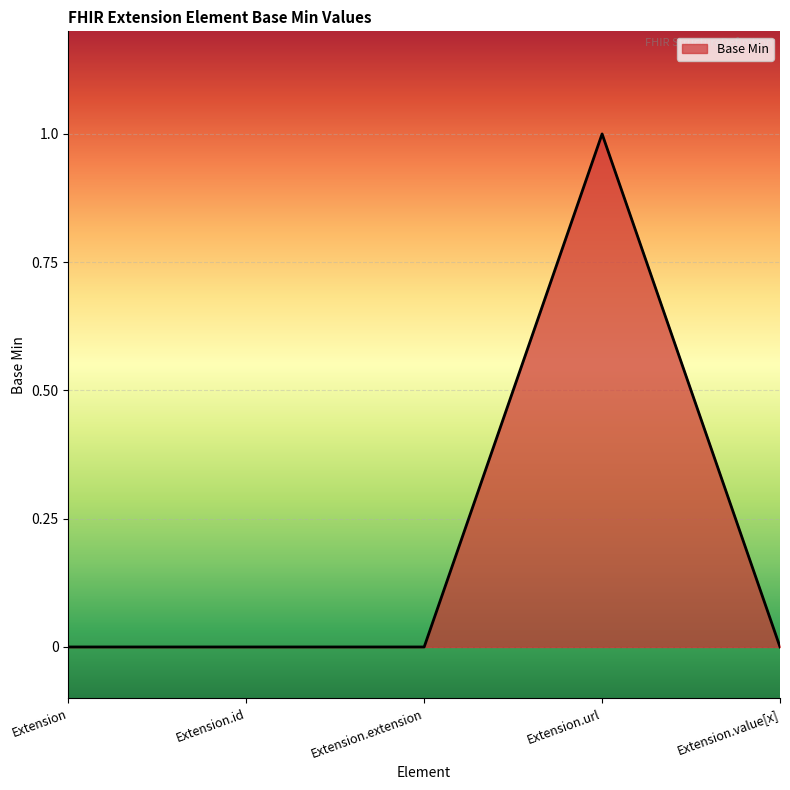

What position from the left is Extension.url?

4